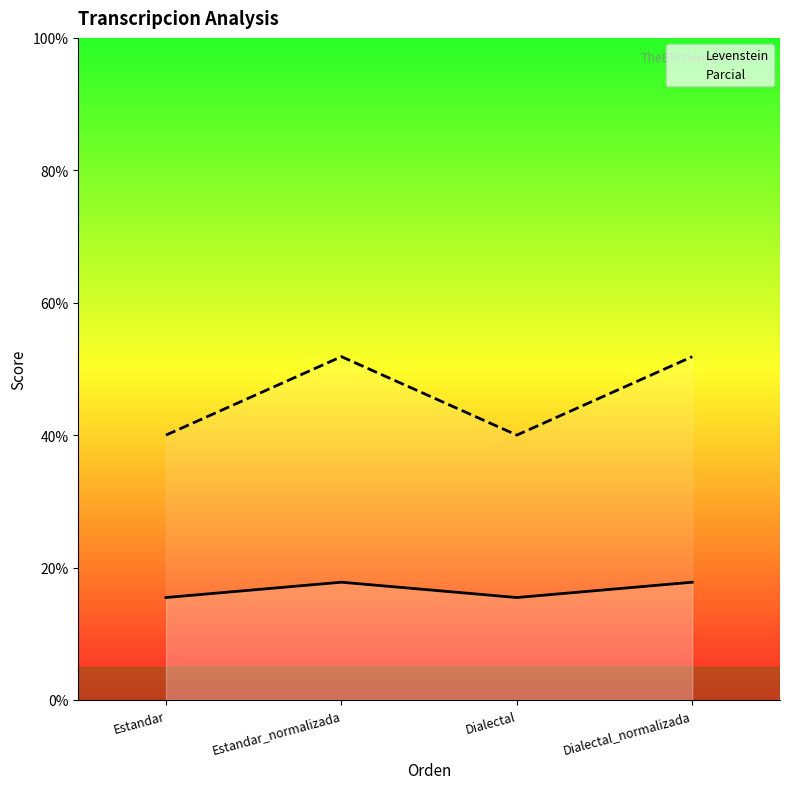

How many interior local valleys does the Levenstein series have?

1